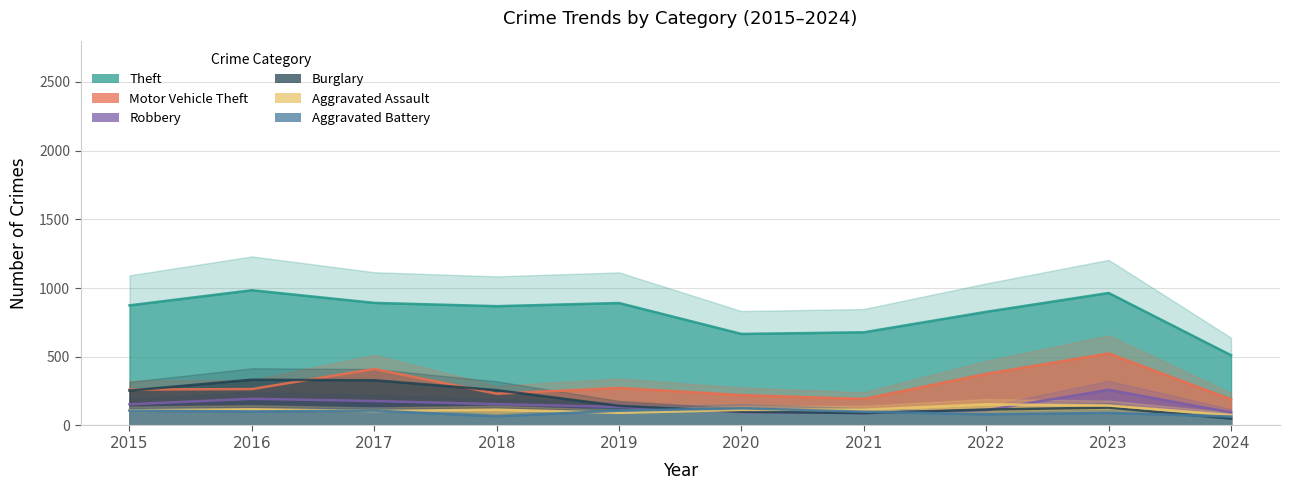

Reading right to left, what are all the values shown in this chart?

Theft: 511	964	827	678	666	891	868	892	984	874
Motor Vehicle Theft: 190	524	376	193	221	273	231	411	265	261
Robbery: 95	260	111	91	97	135	155	178	194	154
Burglary: 50	130	116	90	100	143	257	329	333	254
Aggravated Assault: 76	145	154	115	113	92	115	105	118	110
Aggravated Battery: 65	92	81	100	125	108	67	108	102	108